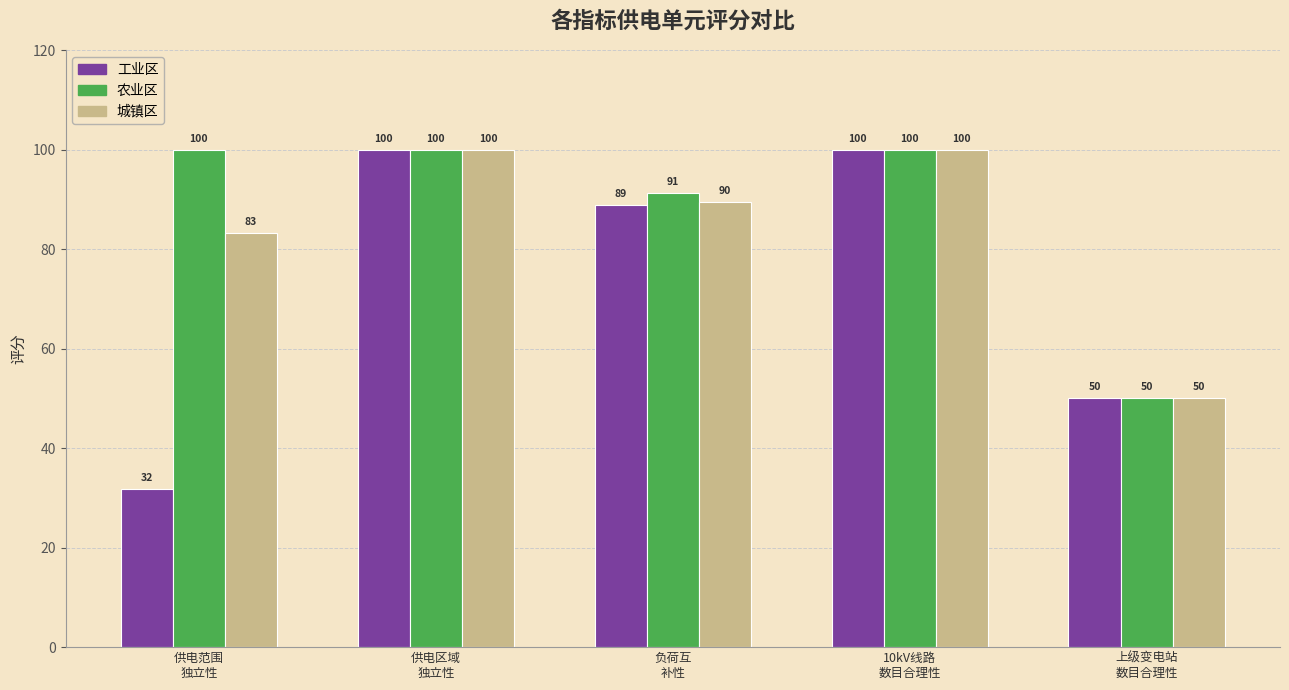

What is the difference between the second highest and minimum values in the 工业区 series?

68.2